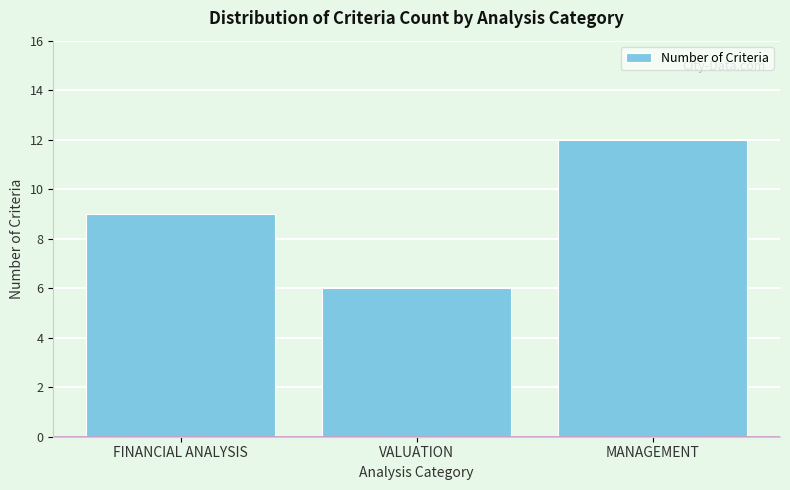

Reading left to right, what are all the values shown in this chart?

9	6	12